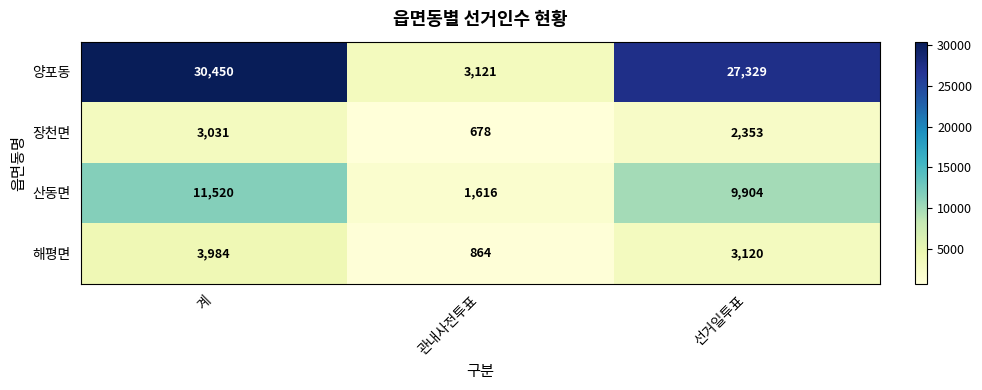

At which label is 해평면 closest to 2424?

선거일투표